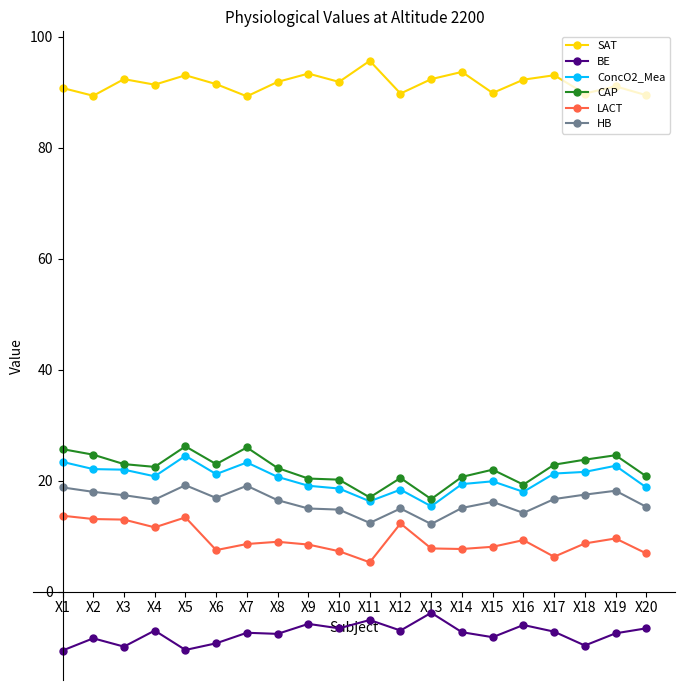

How many lines are shown in the chart?

6